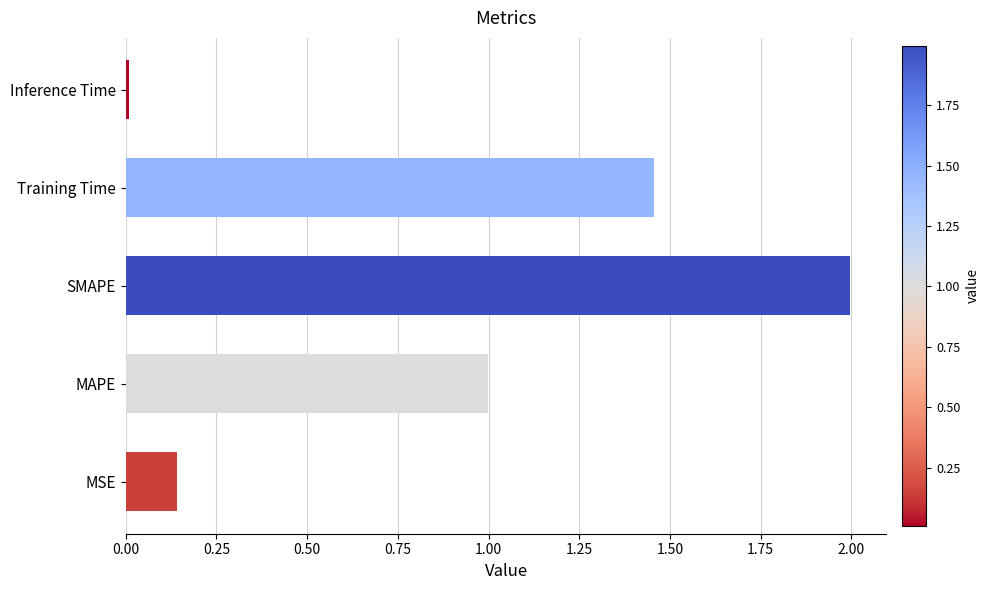

What is the change in value from SMAPE to Training Time?

-0.5